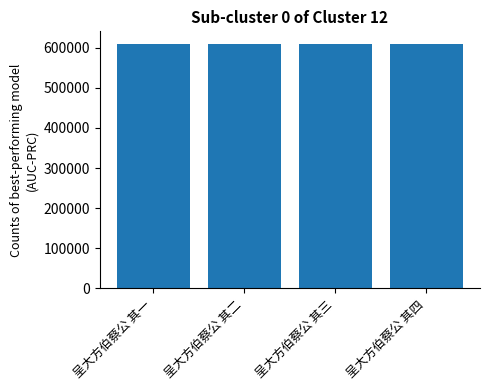

What position from the right is 呈大方伯蔡公 其二?

3